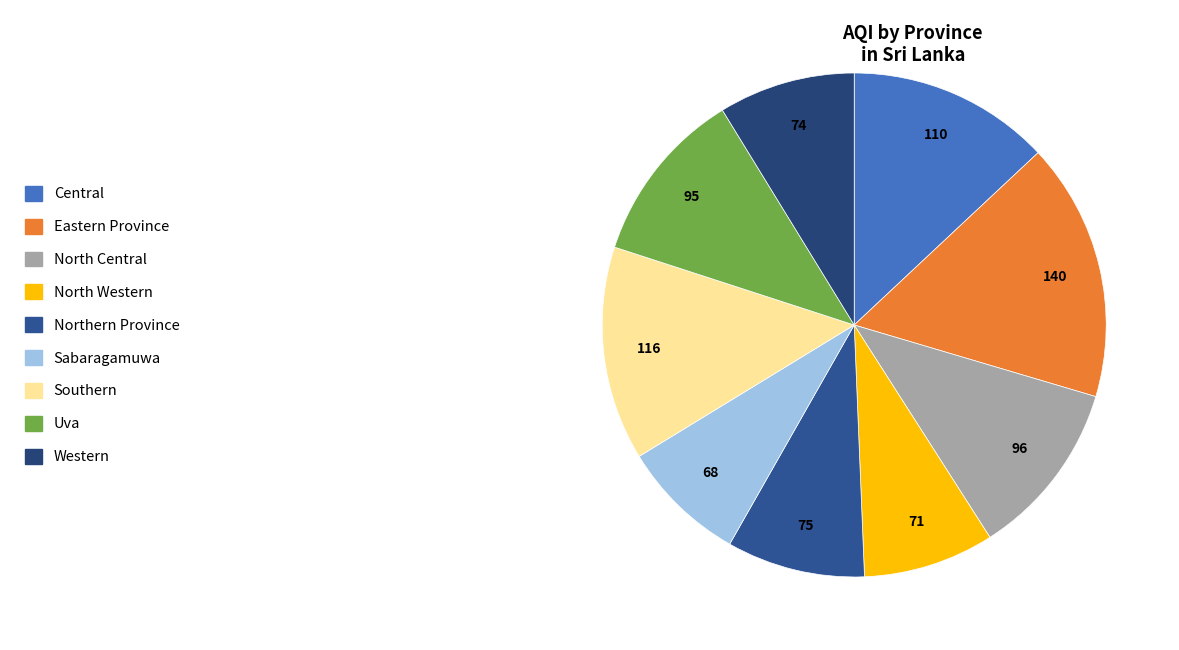

Count the number of slices in the pie.

9